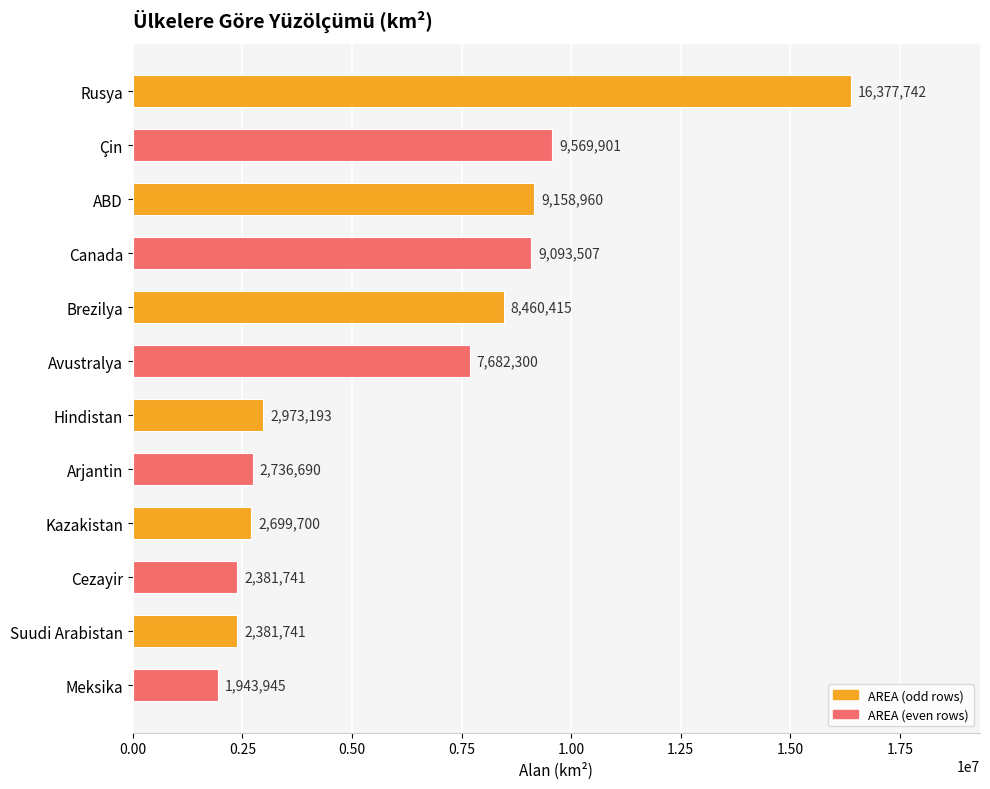

What is the ratio of the value at Çin to the value at Hindistan?

3.2